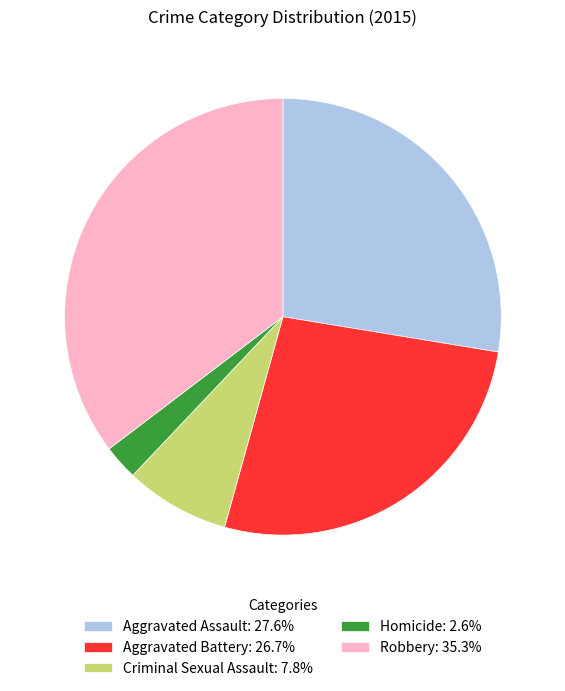

Is it true that Aggravated Battery is 33% of the pie?

False